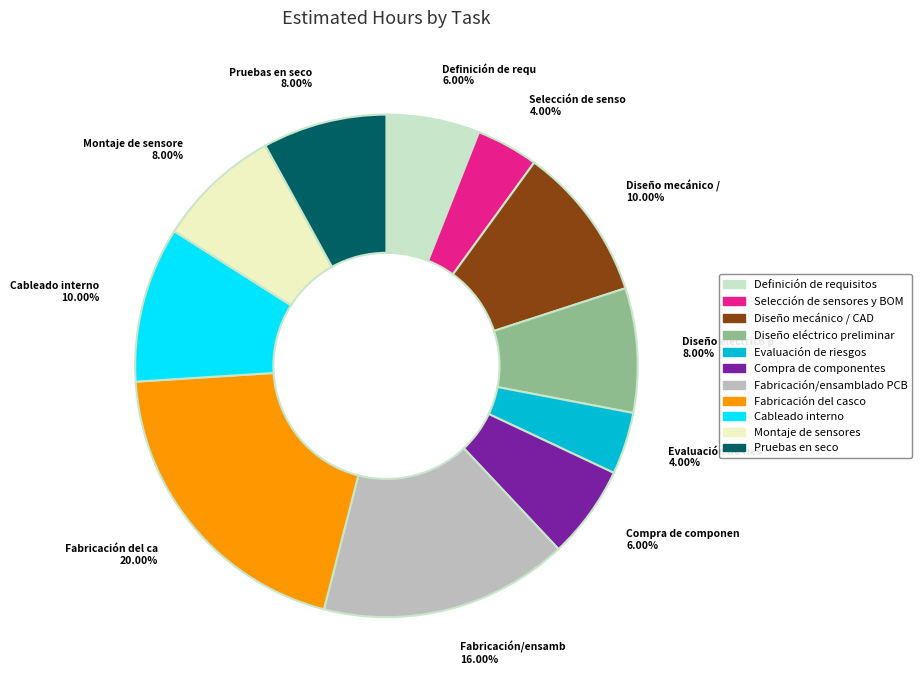

To the nearest percent, what percentage of the pie is Evaluación de riesgos?

4%